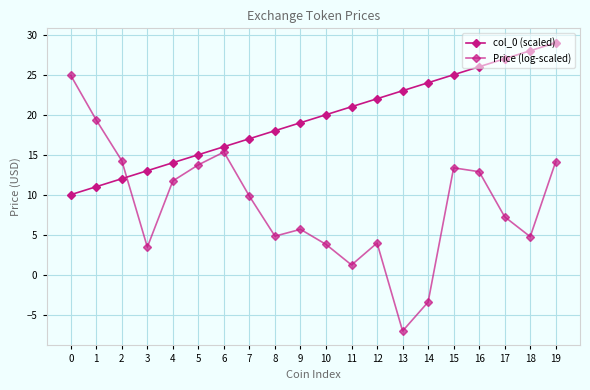

Does the chart have visible grid lines?

Yes